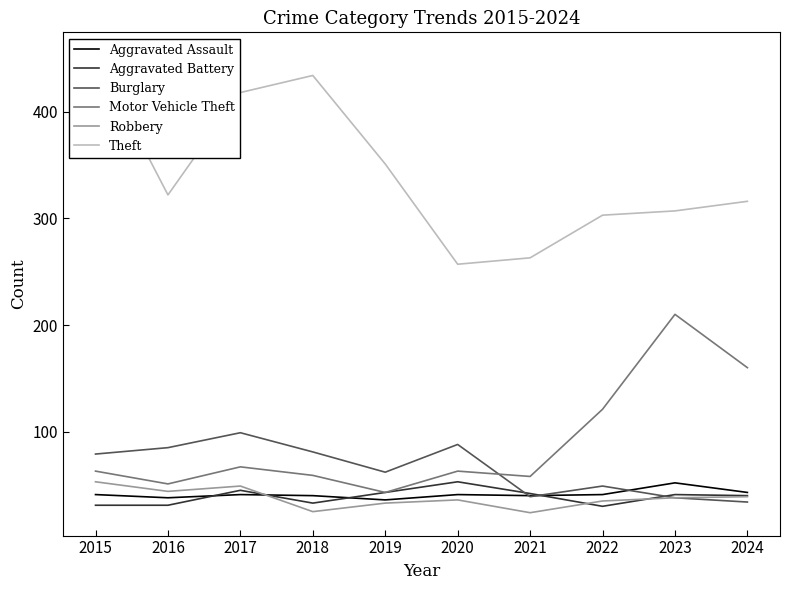

The Aggravated Battery series shows 20 at 2022. True or false?

False